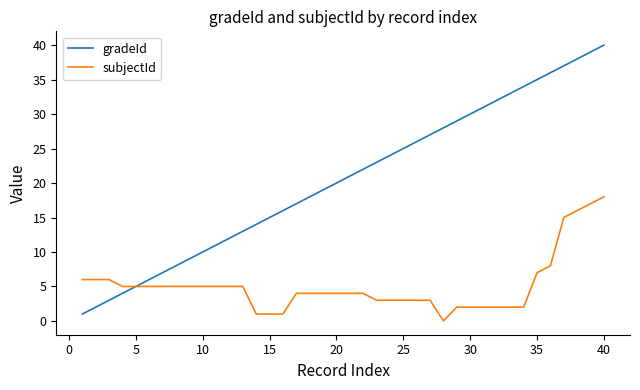

Rank the series by their maximum value, from lowest to highest.

subjectId, gradeId